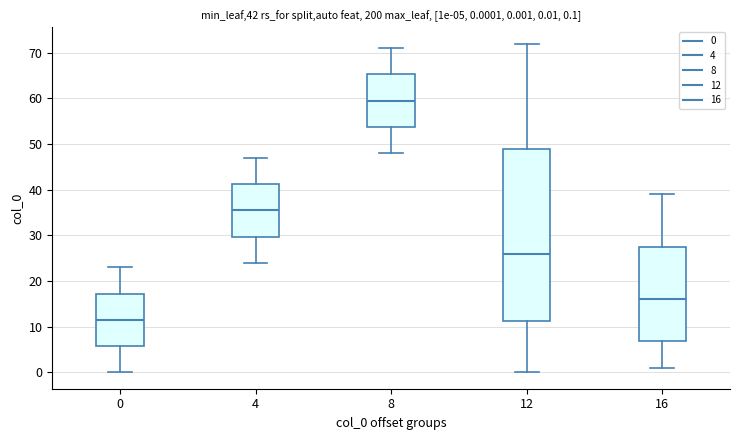

Which box's median line is the highest?

8